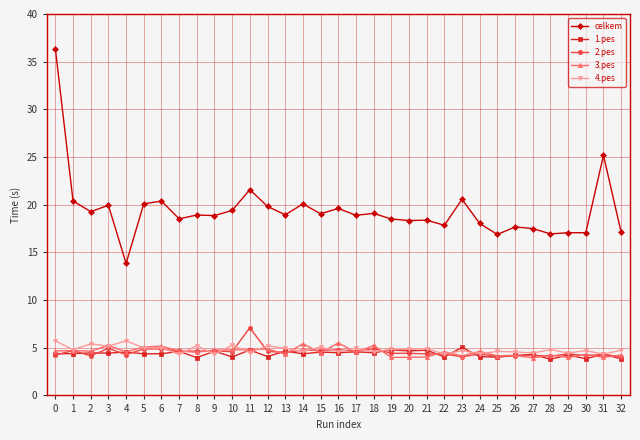

What is the spread (max minus min) of values at 19?

14.5